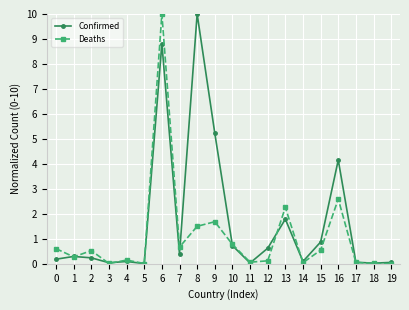

Rank the series by their average value, from highest to lowest.

Confirmed, Deaths